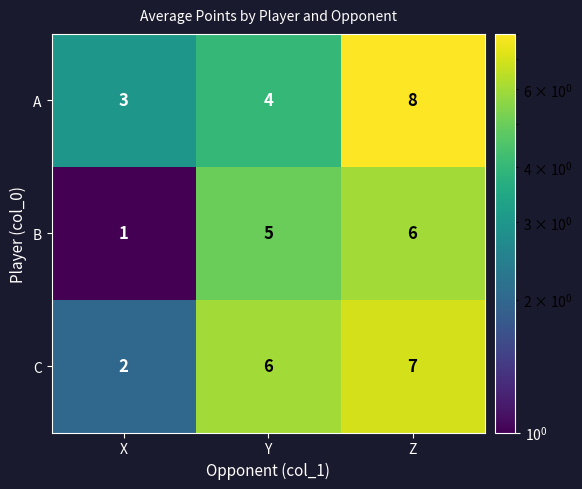

True or false: B has a value of 1 at X.

True